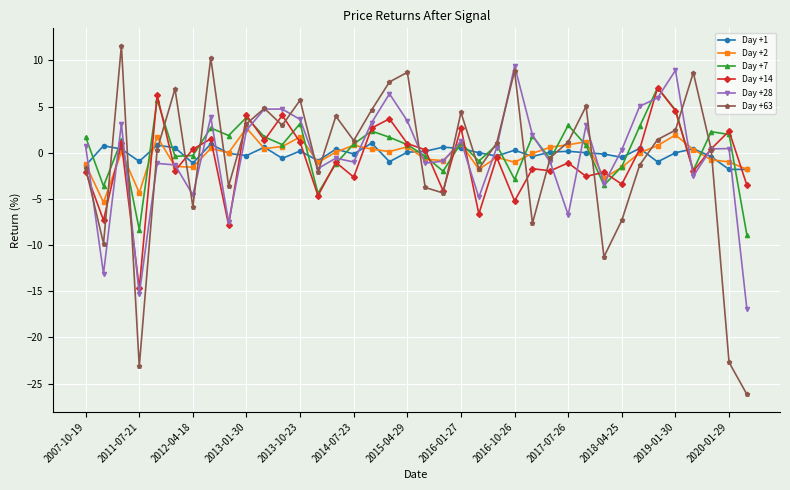

Which series has the widest spread of values?

Day +63